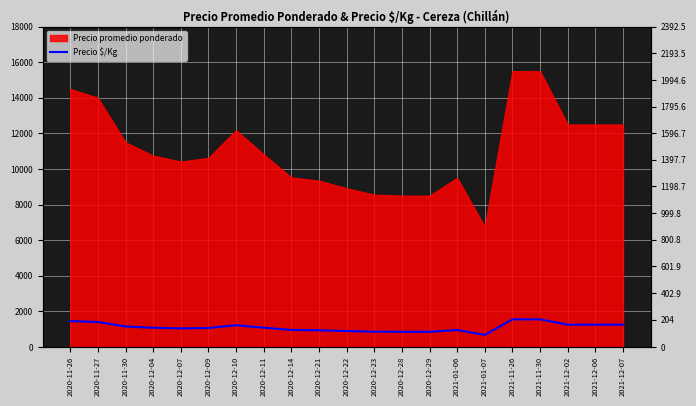

Which has a higher value, 2020-12-11 or 2020-11-26?

2020-11-26